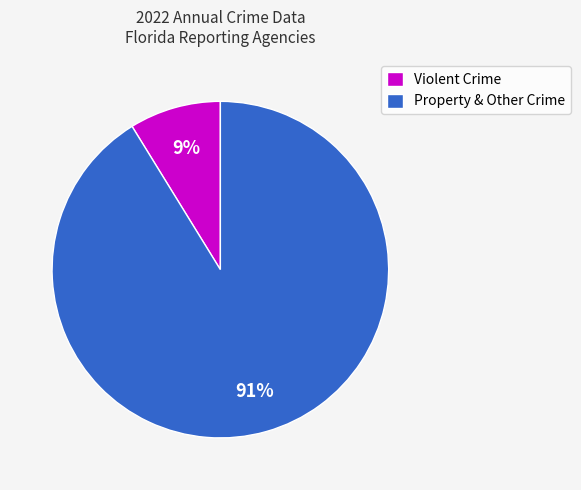

How many segments does this pie chart have?

2